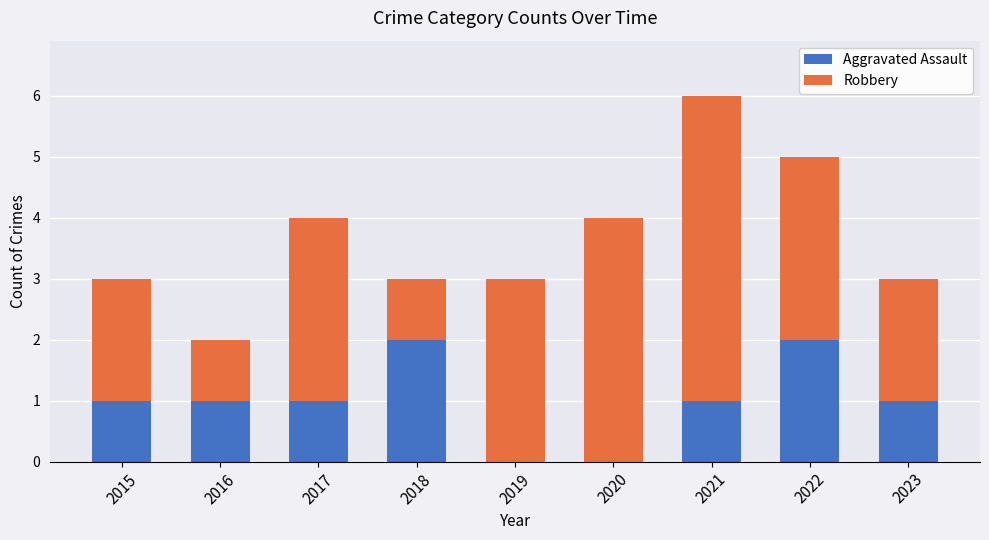

The Aggravated Assault series shows 1 at 2016. True or false?

True